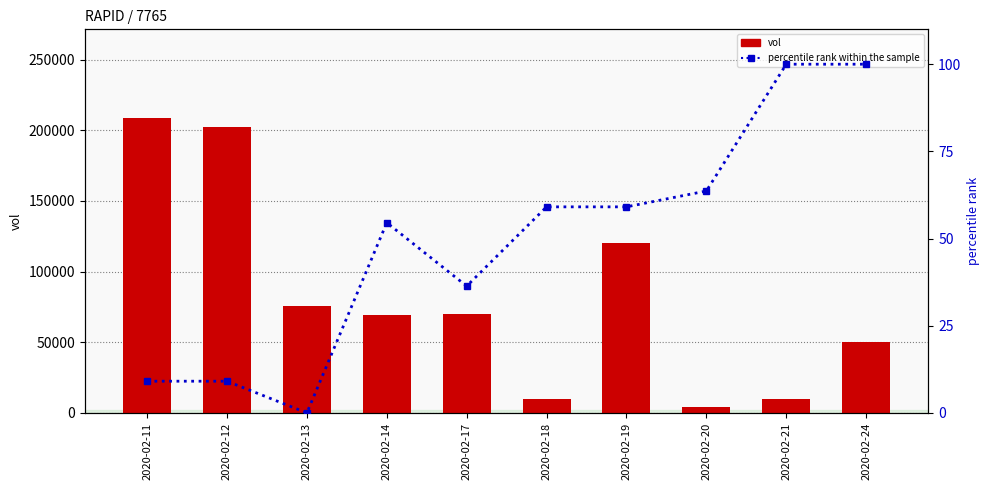

Are the bars grouped side by side (vs. stacked)?

Yes